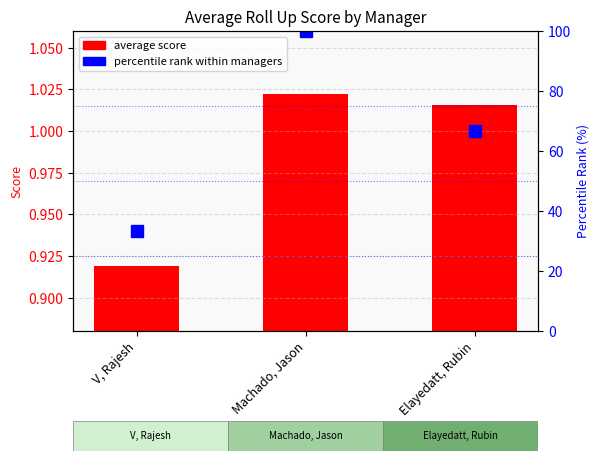

Between Machado, Jason and Elayedatt, Rubin, which is larger?

Machado, Jason